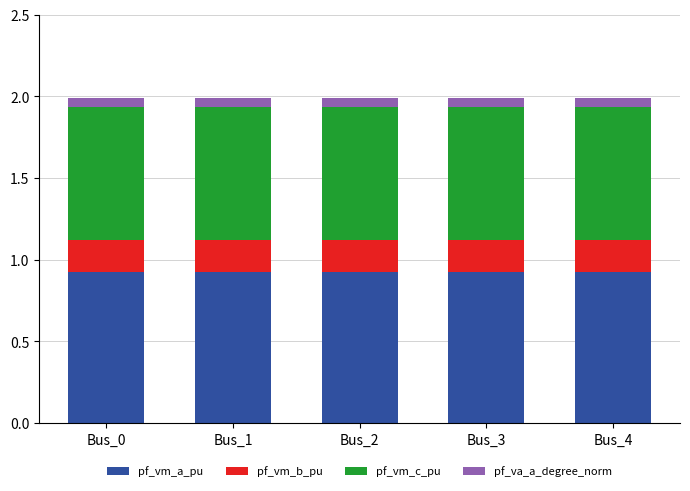

True or false: pf_vm_a_pu has a value of 0.9 at Bus_1.

True